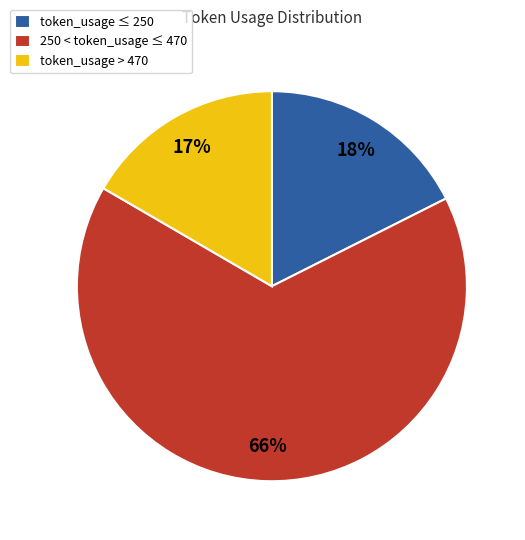

What is the largest slice in the pie chart?

250 < token_usage ≤ 470